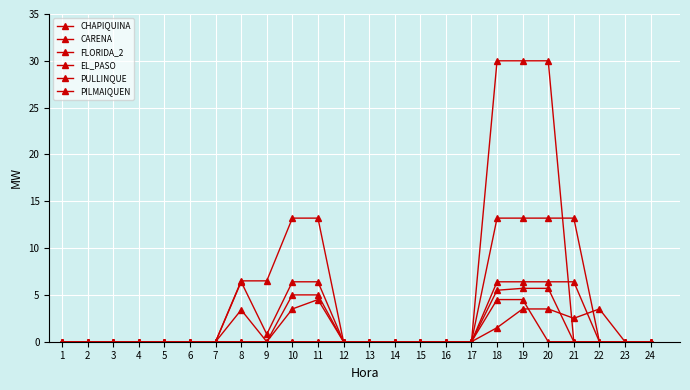

What is the value of the PILMAIQUEN point at the 8th from the left?

6.4